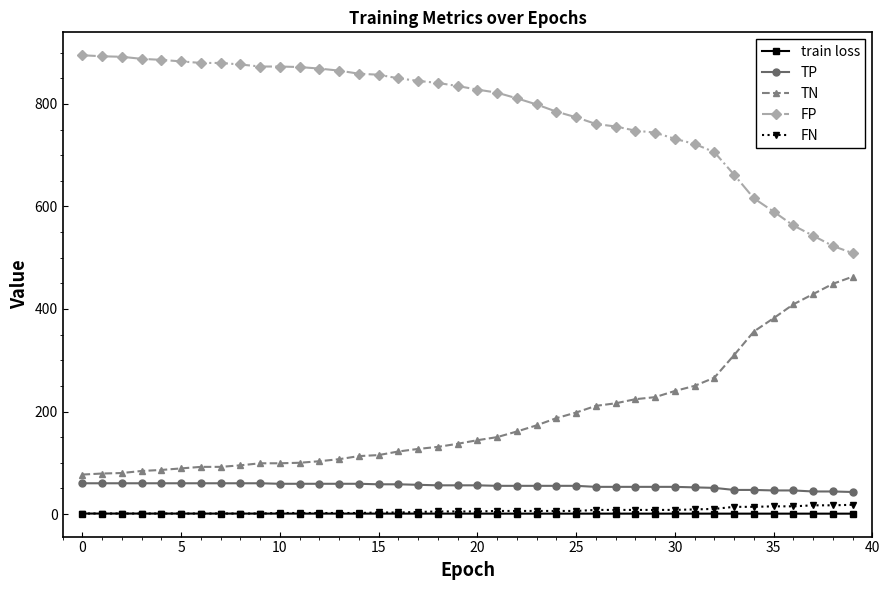

Which series has the largest total across all categories?

FP